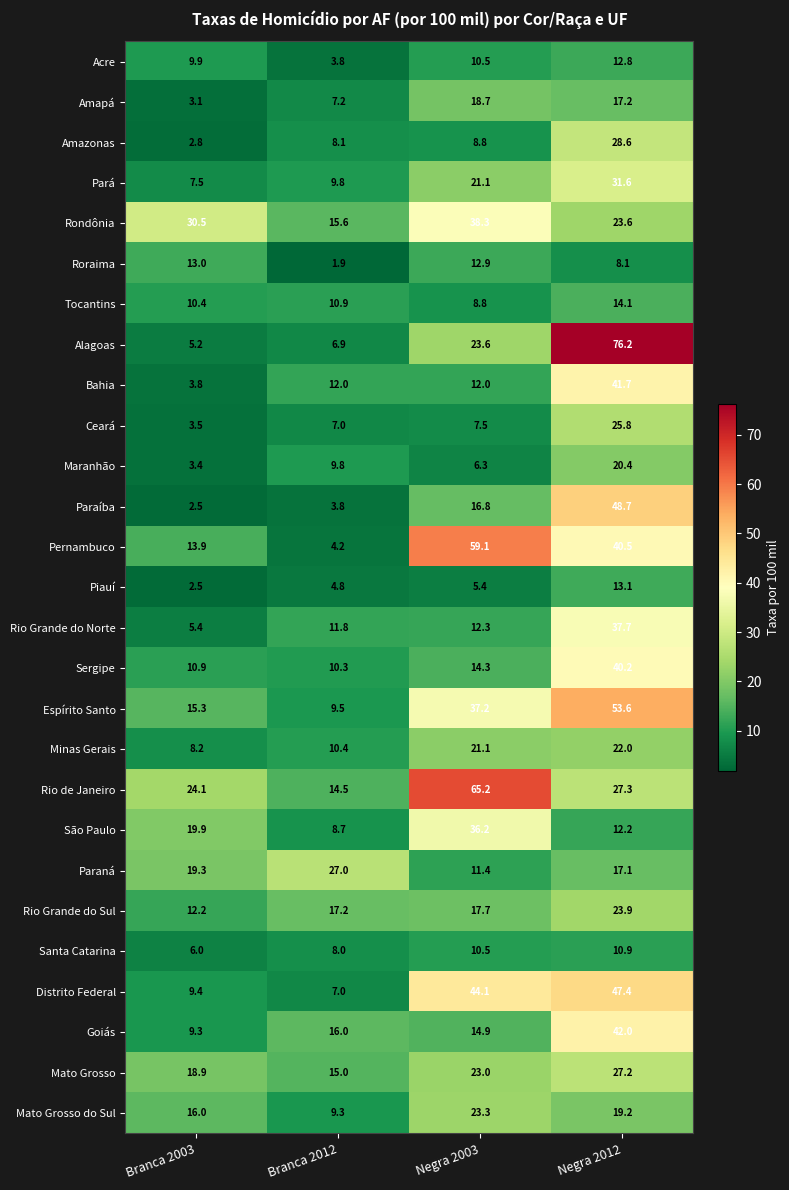

Between Branca 2003 and Branca 2012, which series saw the biggest shift?

Rondônia